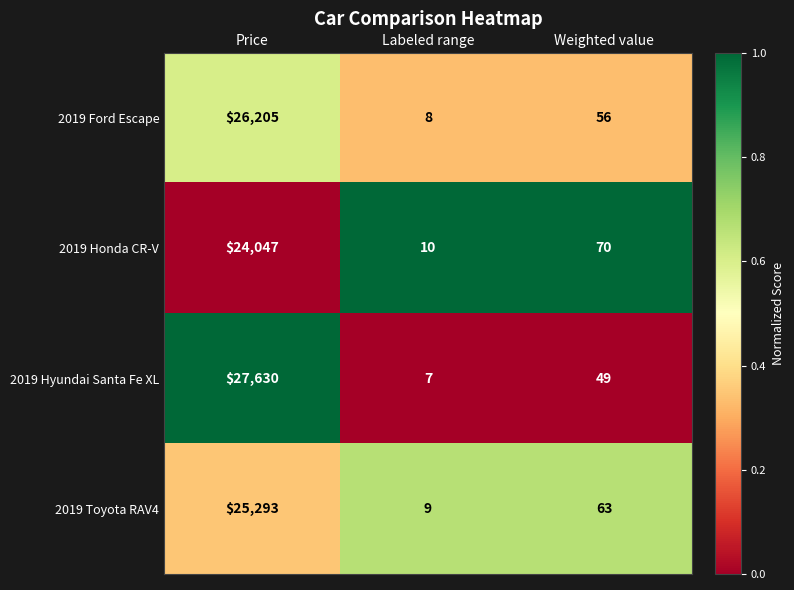

List the series in order of their overall mean, highest first.

2019 Hyundai Santa Fe XL, 2019 Ford Escape, 2019 Toyota RAV4, 2019 Honda CR-V